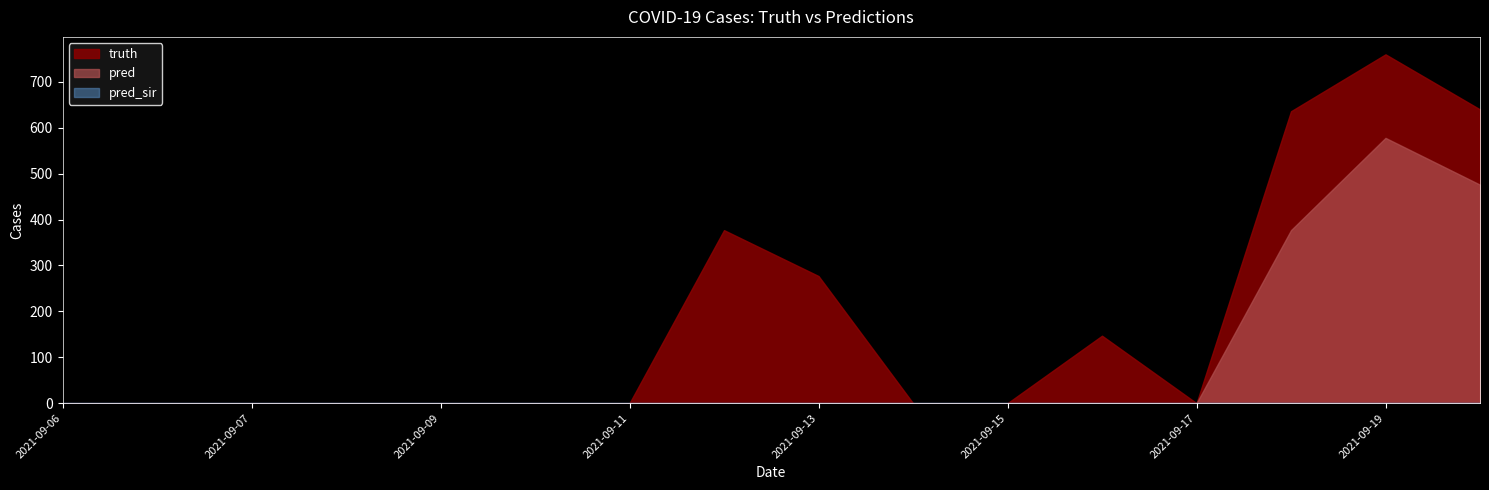

Between 2021-09-07 and 2021-09-16, which series saw the biggest shift?

truth